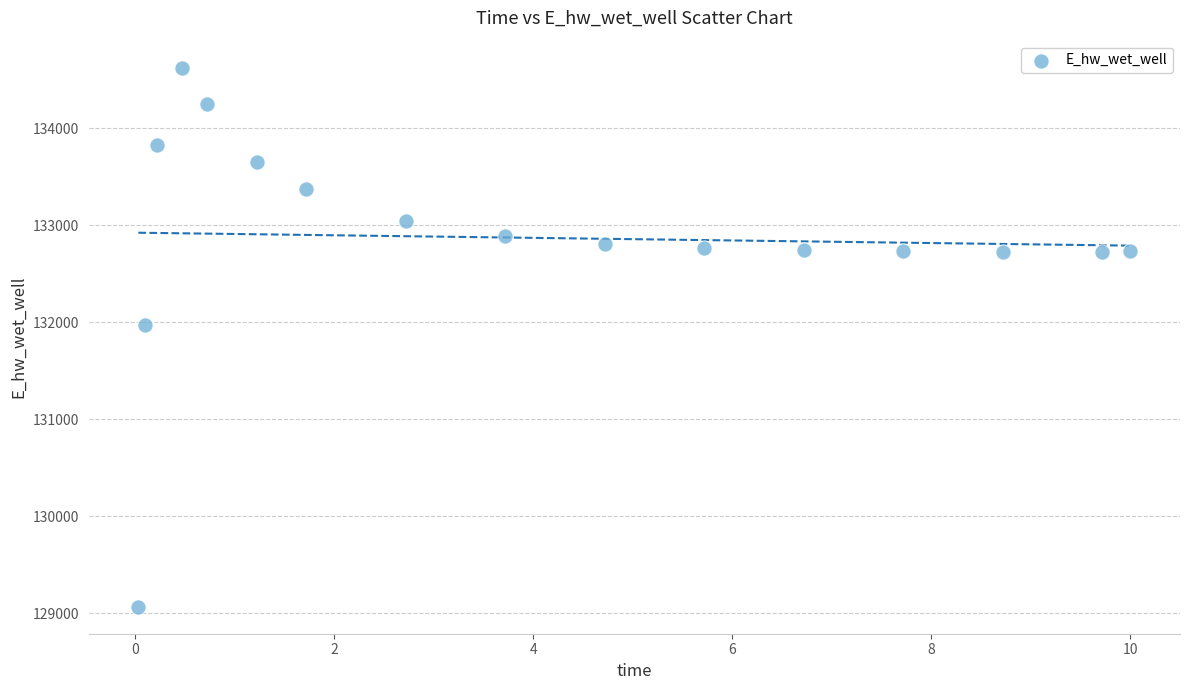

What Y value in the scatter plot is closest to 131846?

131967.0